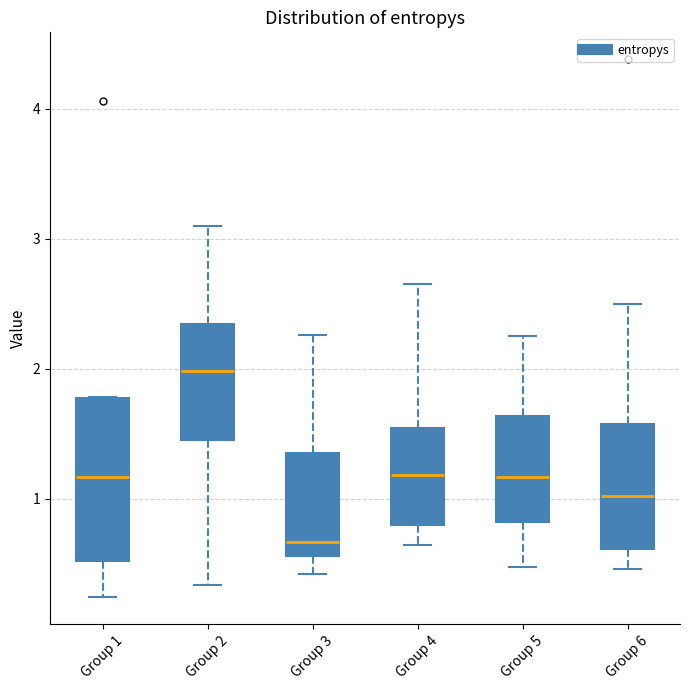

Which box's median line is the highest?

Group 2